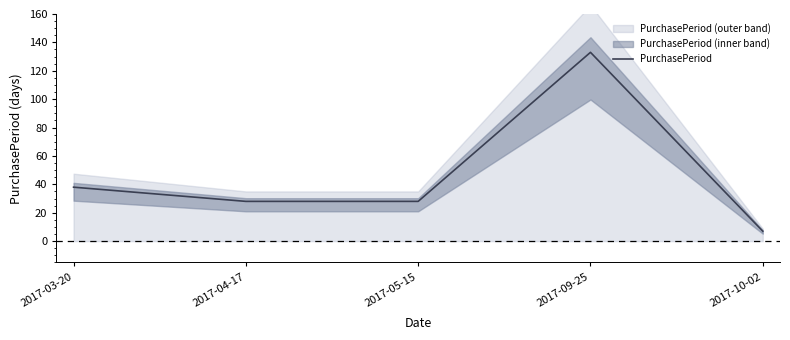

At which label is the value closest to 70?

2017-03-20